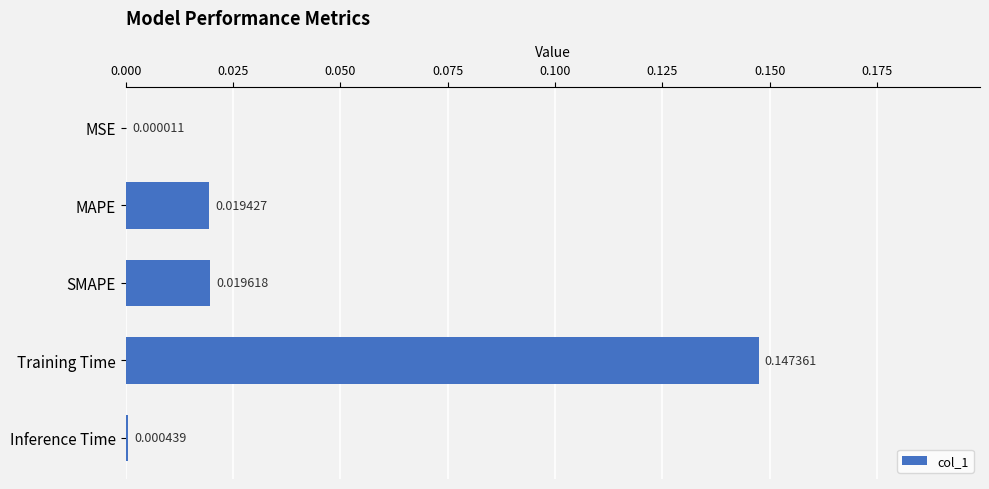

Between Training Time and MSE, which is larger?

Training Time